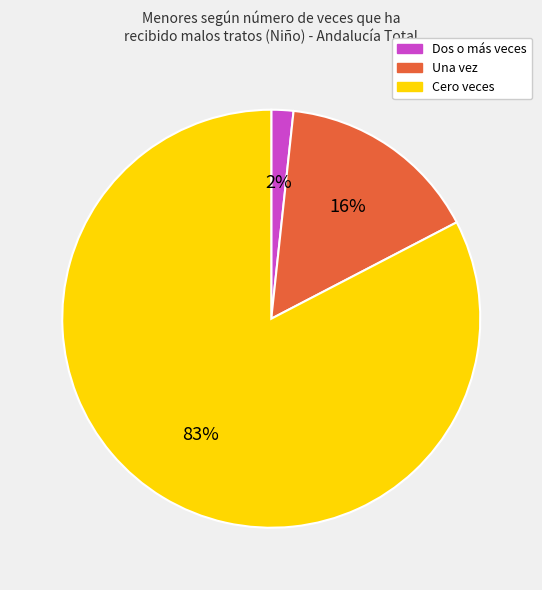

The Cero veces slice represents 83% of the pie. True or false?

True